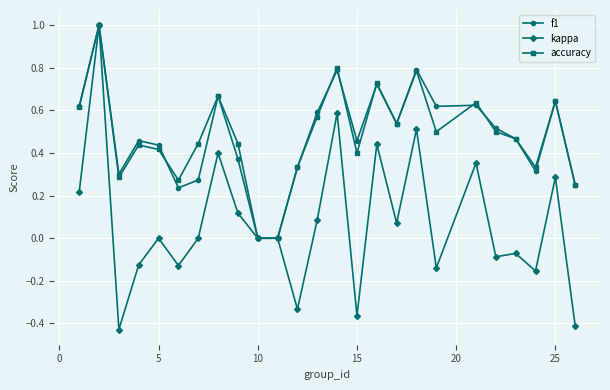

True or false: accuracy has more than 0 points higher than both neighbors.

True